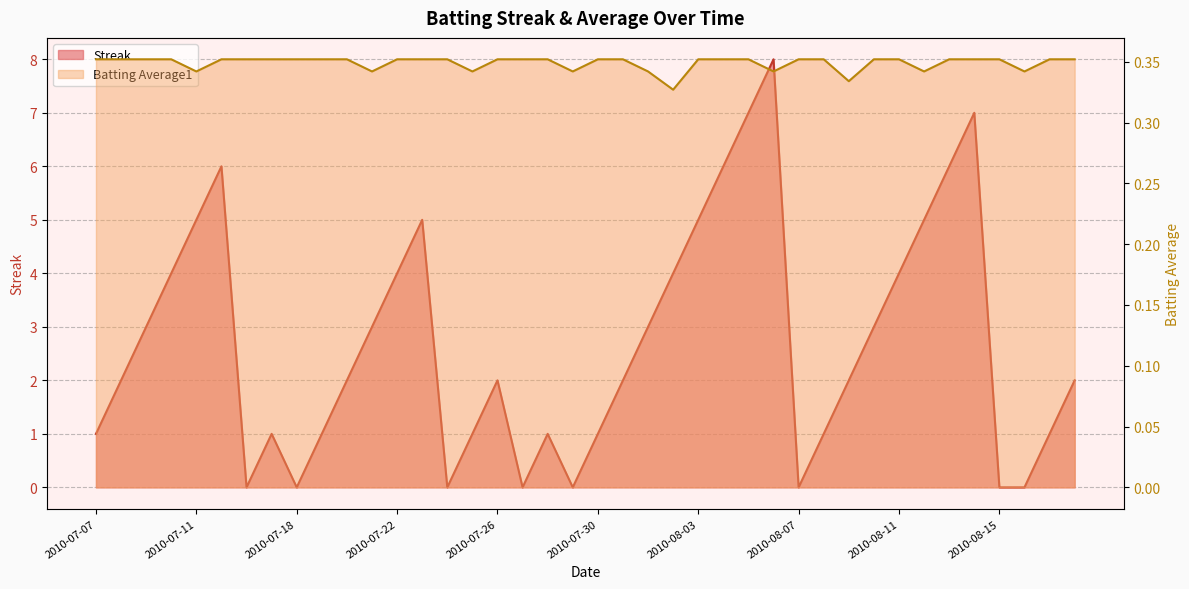

At 2010-07-26, list the series in order from smallest to largest.

Batting Average1, Streak